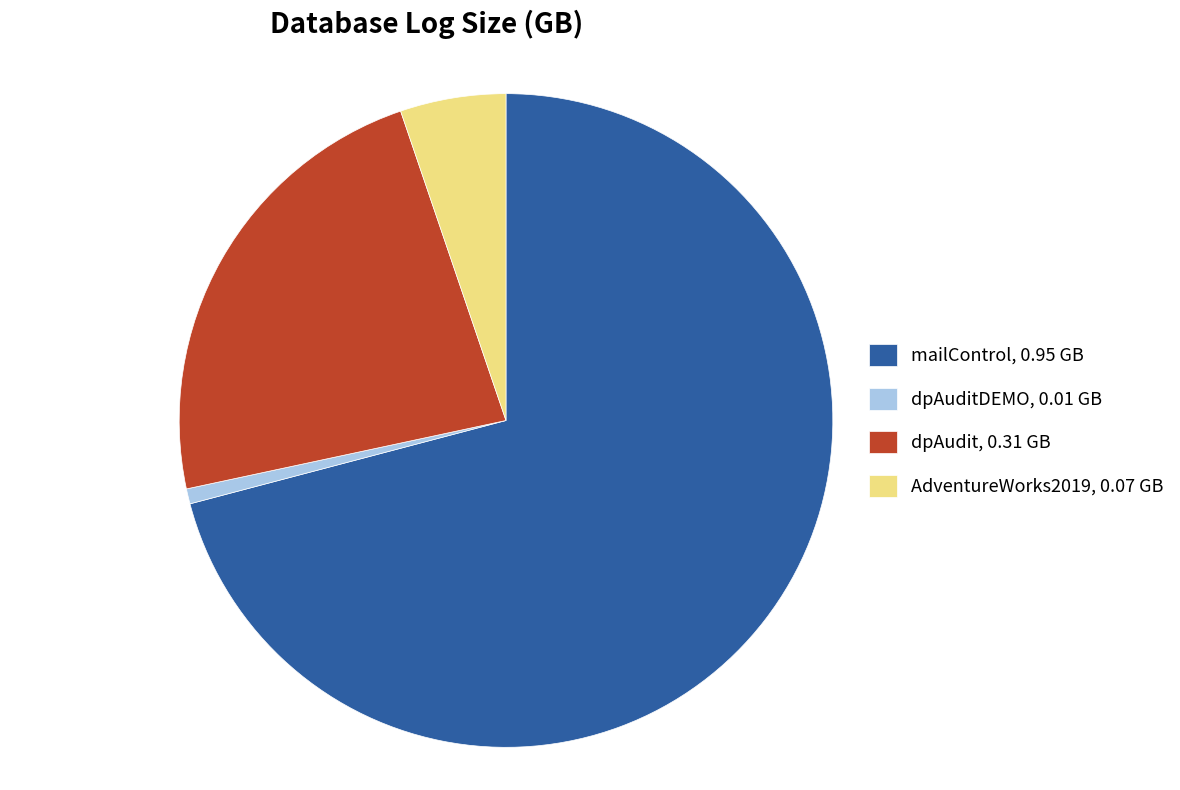

Rank the categories by value from lowest to highest.

dpAuditDEMO, 0.01 GB, AdventureWorks2019, 0.07 GB, dpAudit, 0.31 GB, mailControl, 0.95 GB